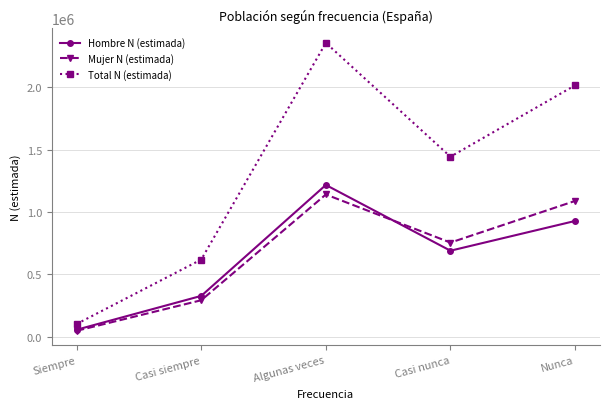

At which category does the chart reach its minimum across all series?

Siempre